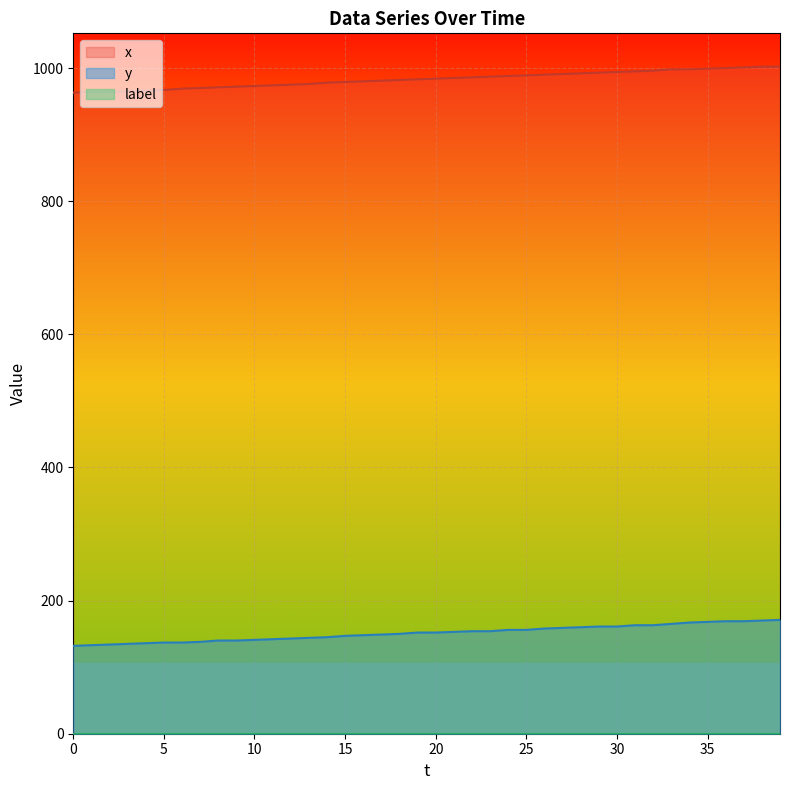

What is the approximate value of x at 23?

987